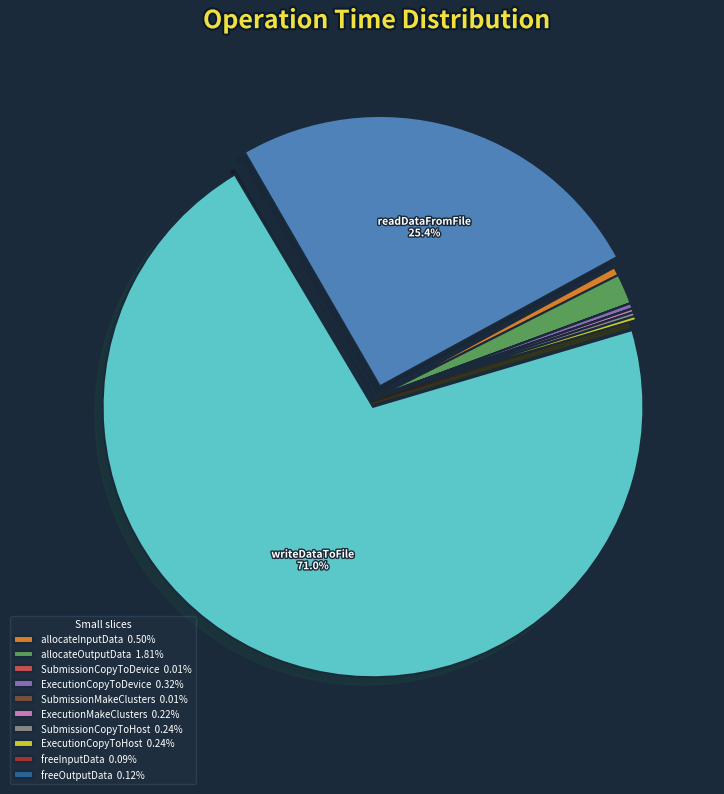

Is there a majority slice in this chart?

Yes